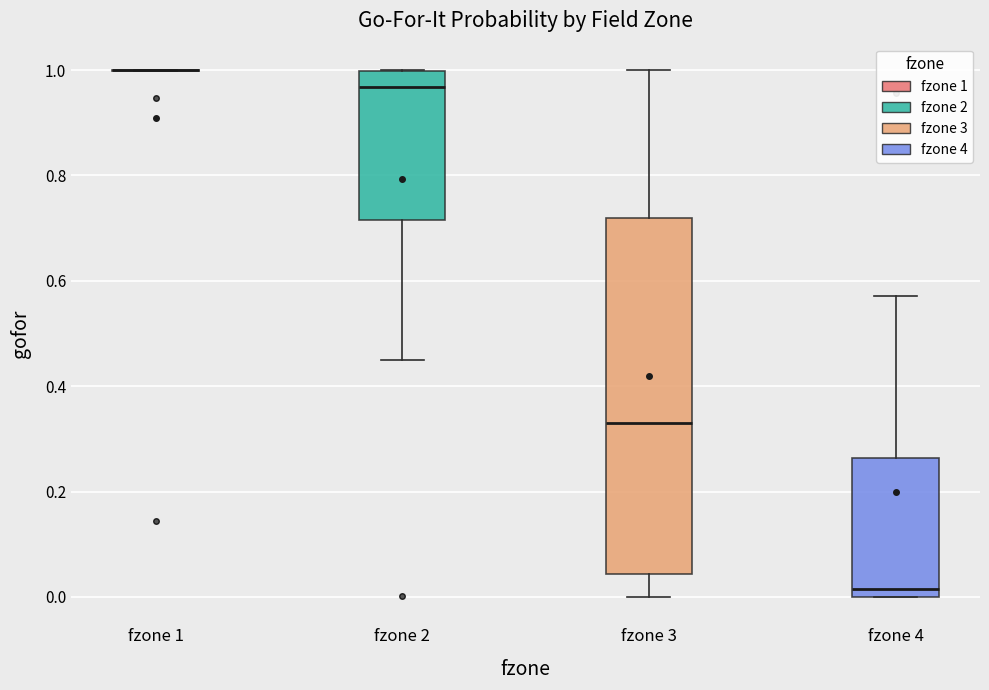

Which box is the tallest, from its lower edge to its upper edge?

fzone 3